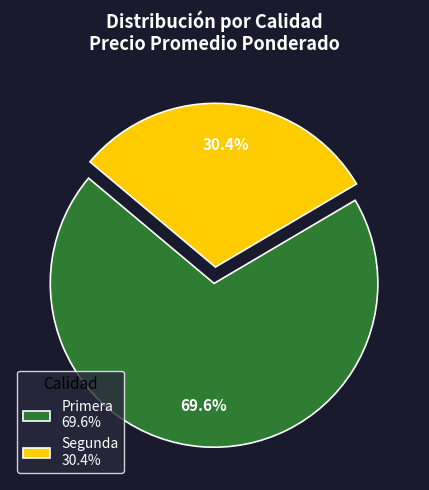

What is the ratio of the value at Segunda 30.4% to the value at Primera 69.6%?

0.4